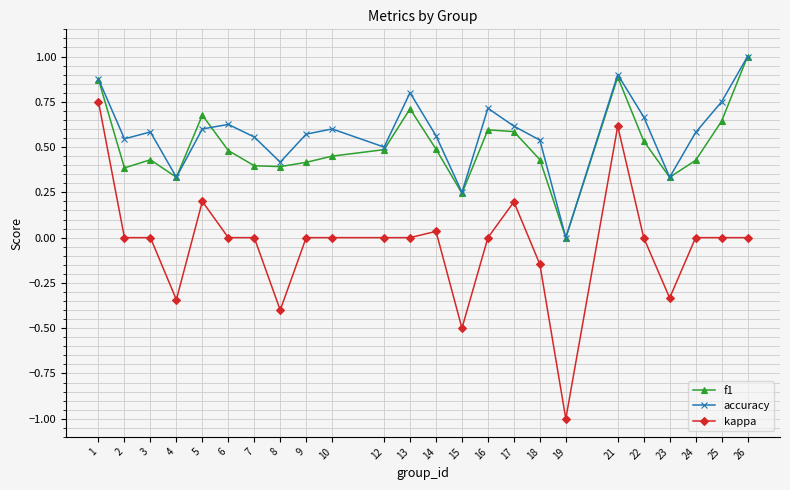

At which category is the sum across all series the highest?

1